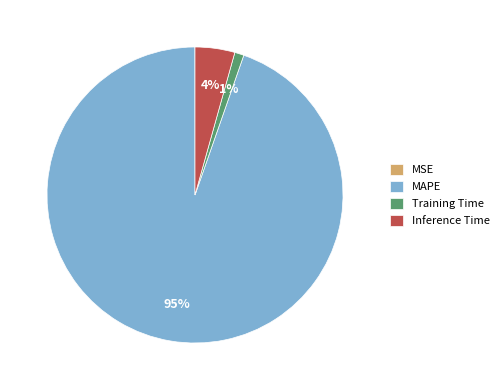

To the nearest percent, what is the average slice percentage?

25%